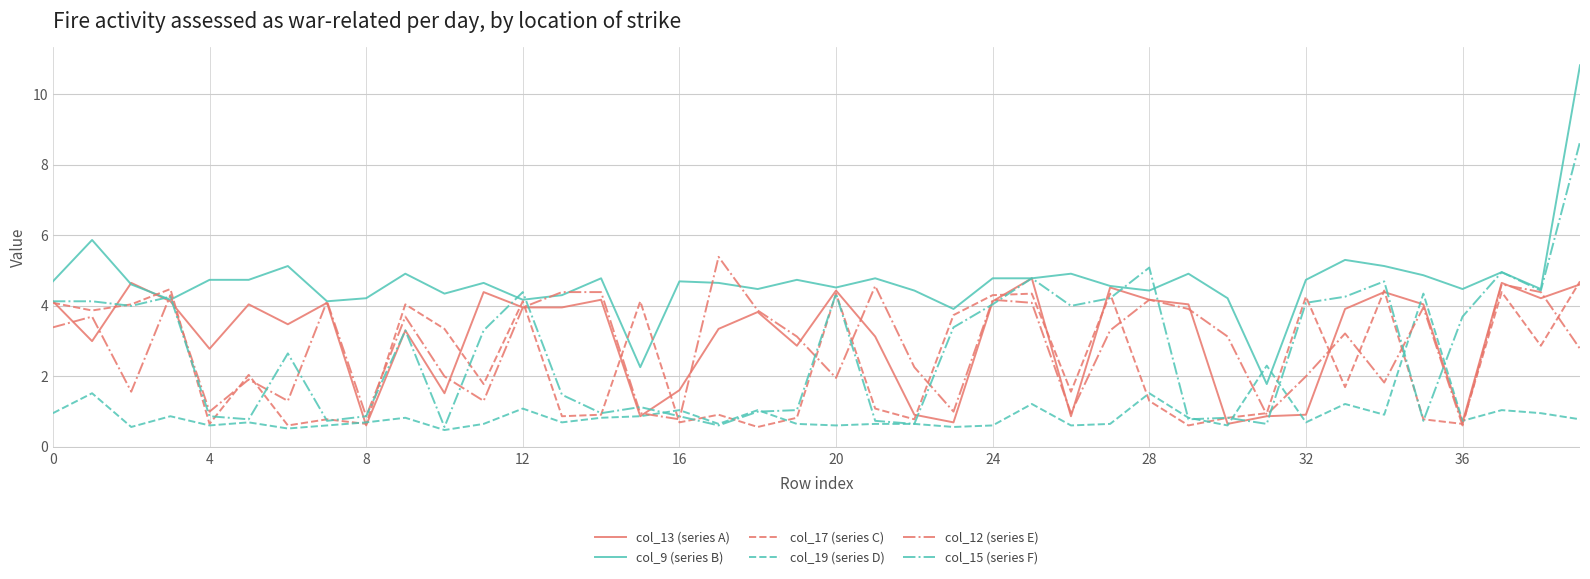

What is the lowest value of the col_17 (series C) series?

0.6